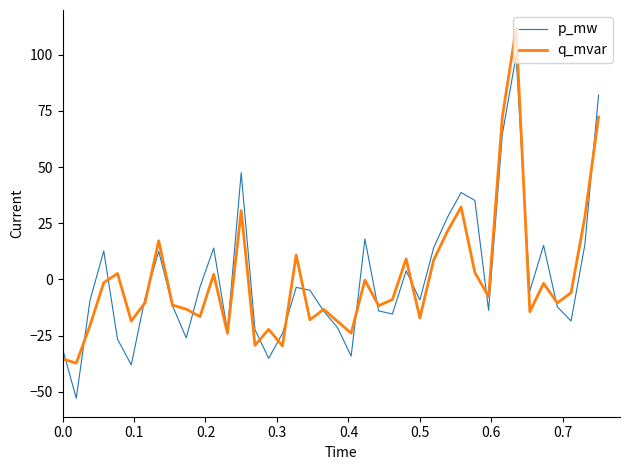

List the series in order of their peak value, highest first.

q_mvar, p_mw